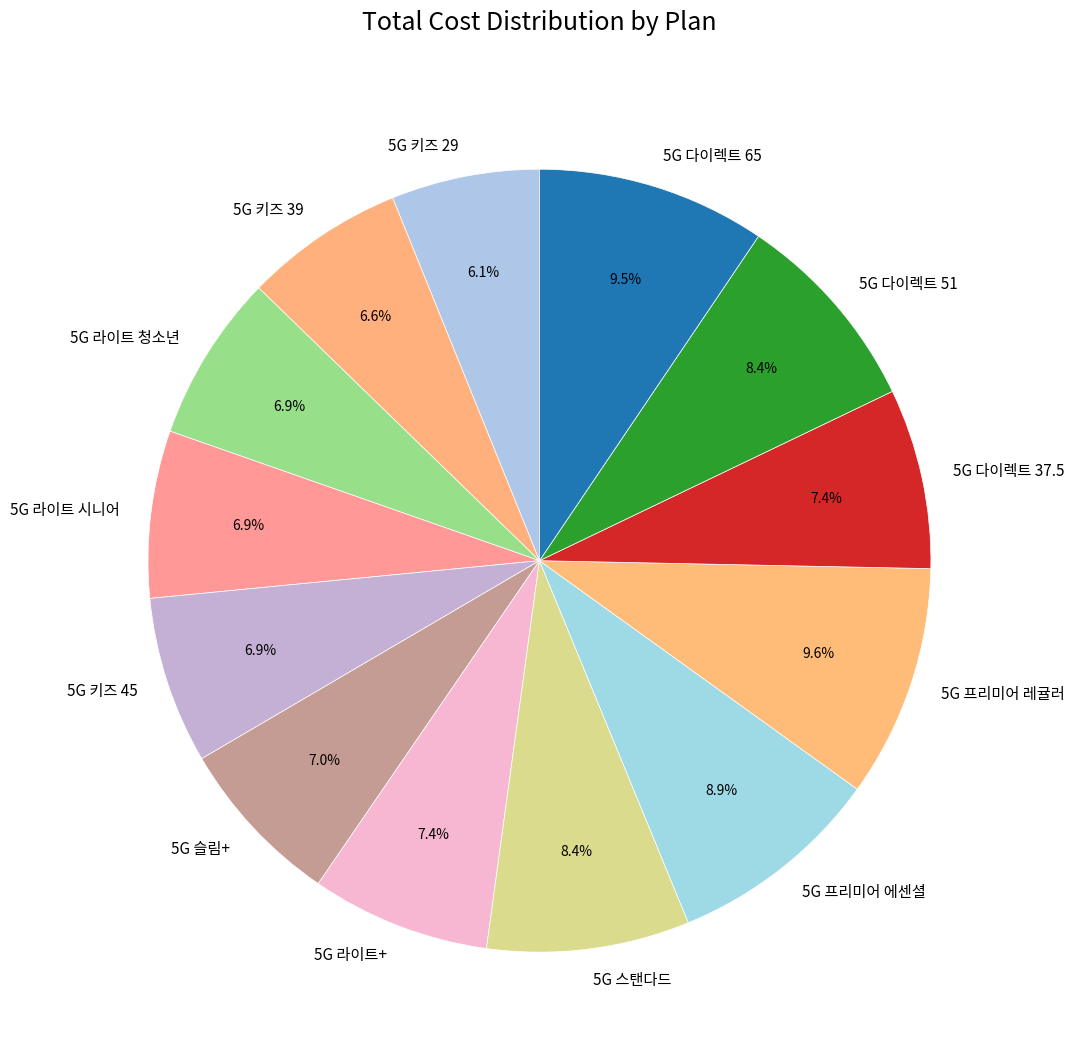

What portion of the pie excludes 5G 라이트+?

92.6%